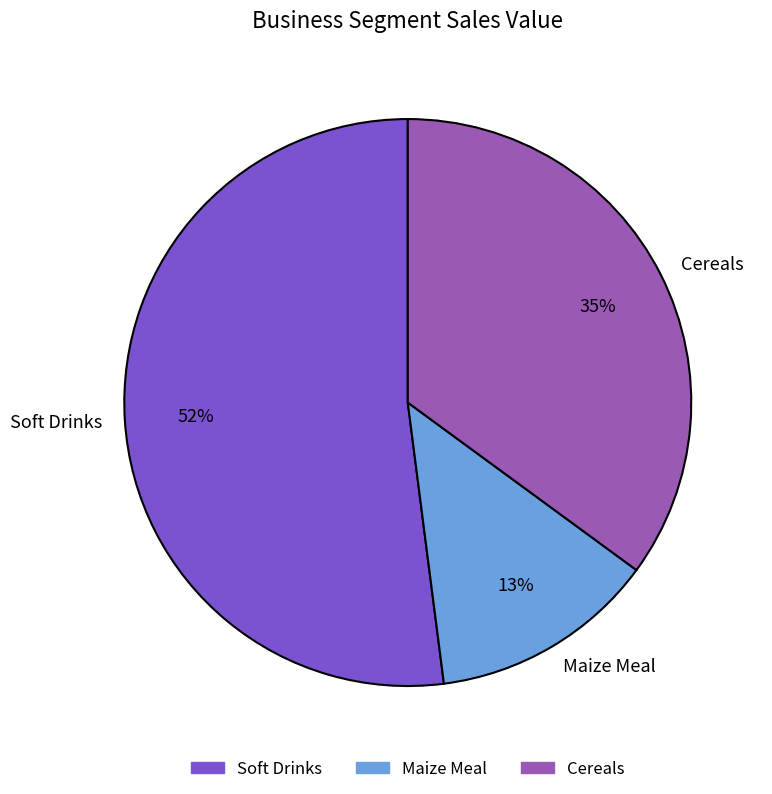

What percentage is the Soft Drinks slice, to the nearest percent?

52%